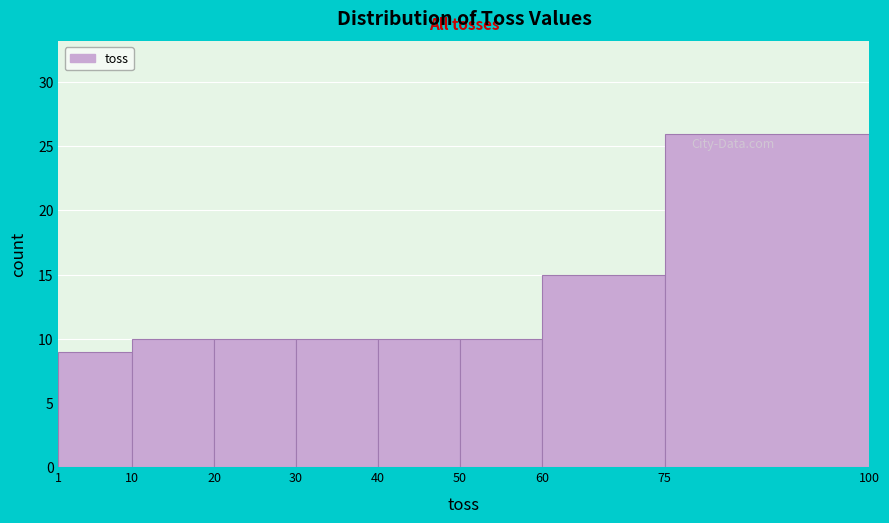

Which range on the x-axis has the tallest bar?

75 to 100